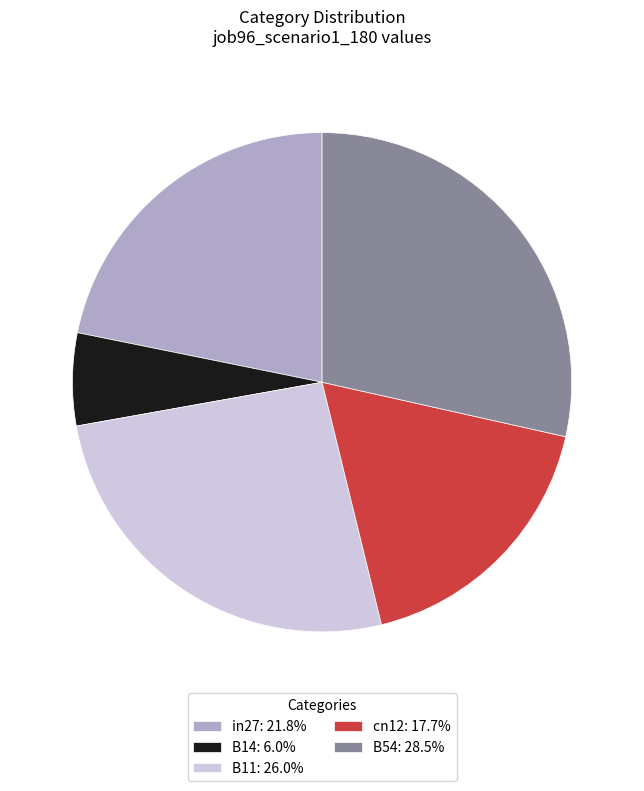

Which slice is the largest?

B54